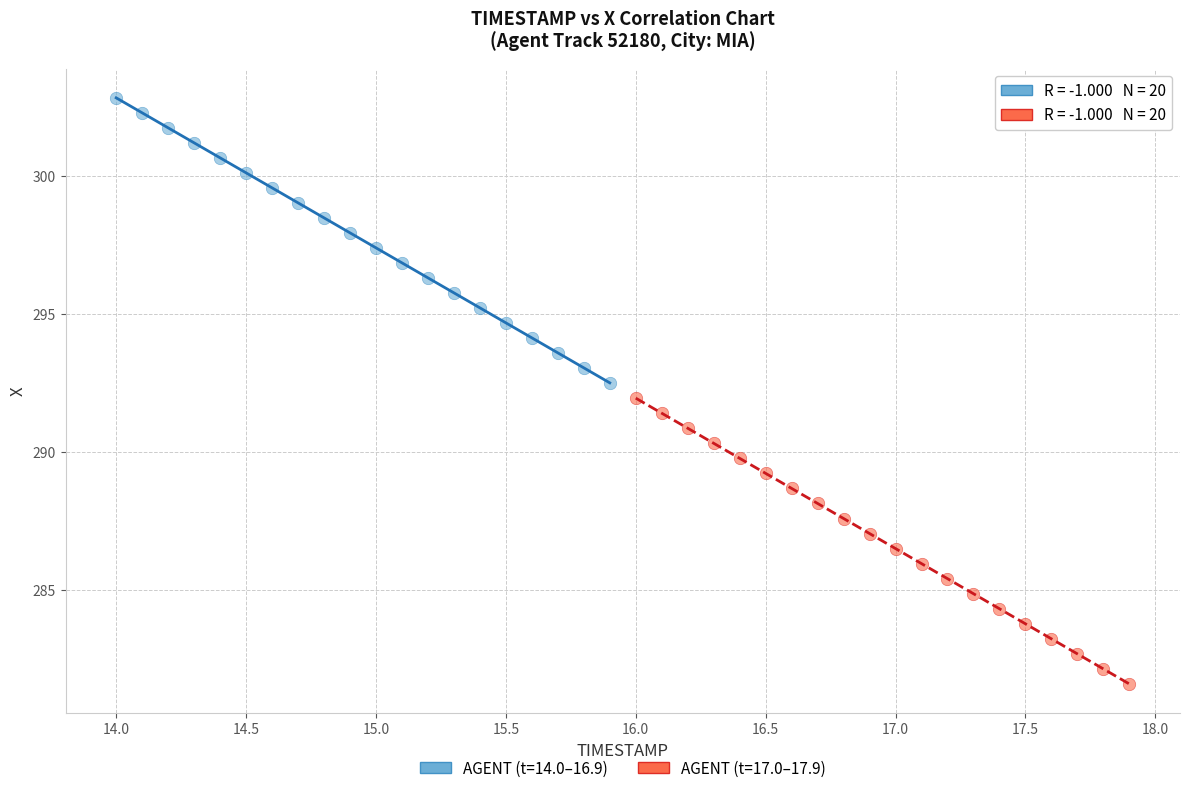

Which series reaches the maximum Y coordinate?

AGENT (t=14.0–16.9)